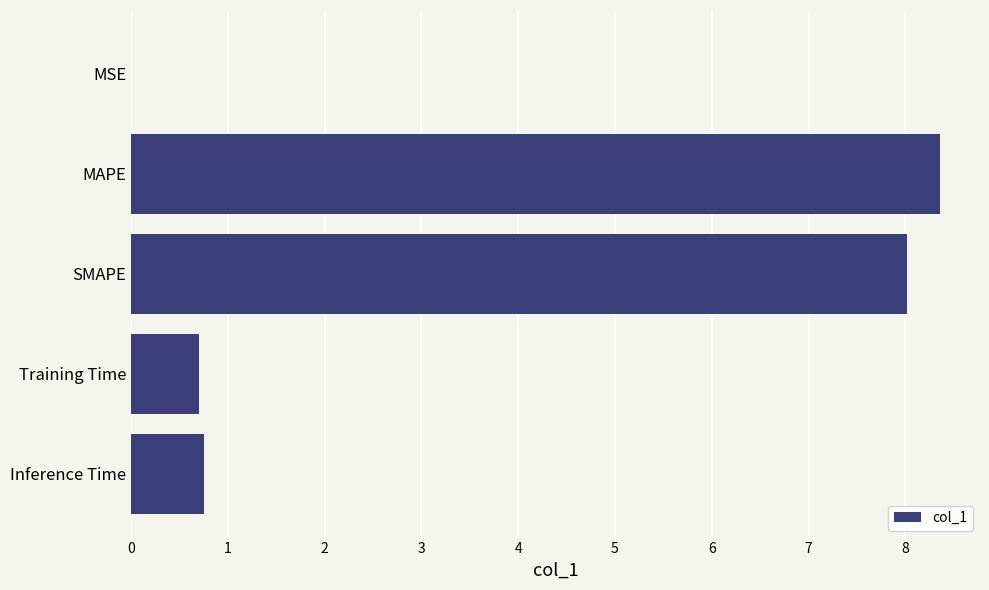

How many data points does each series have?

5